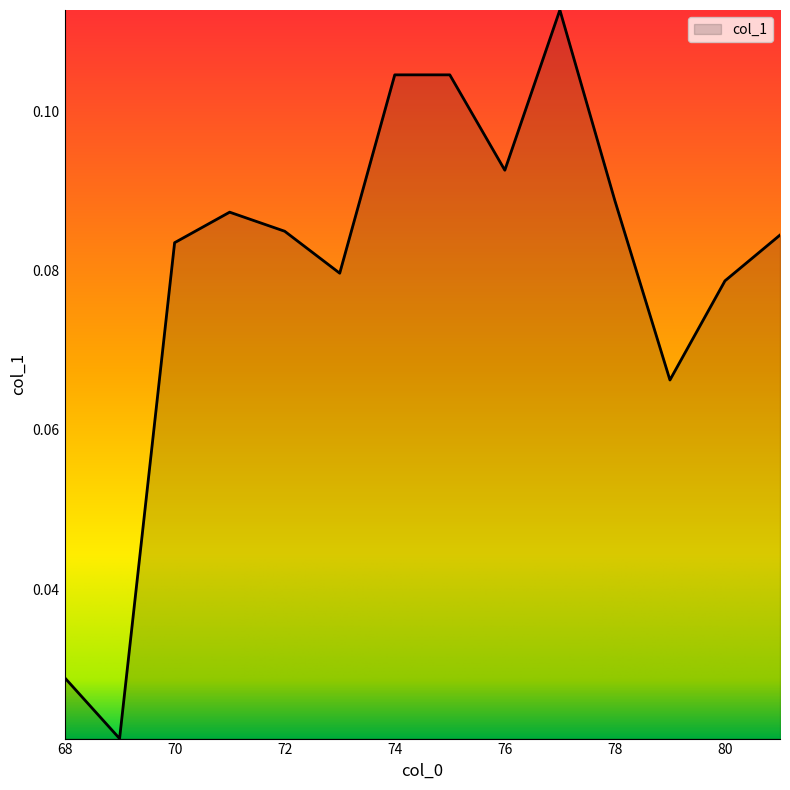

Does the chart display data point markers on the line(s)?

No